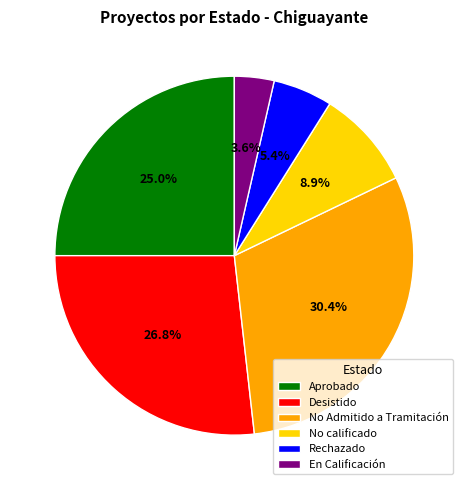

To the nearest percent, what is the difference between the largest and smallest slice percentages?

27%